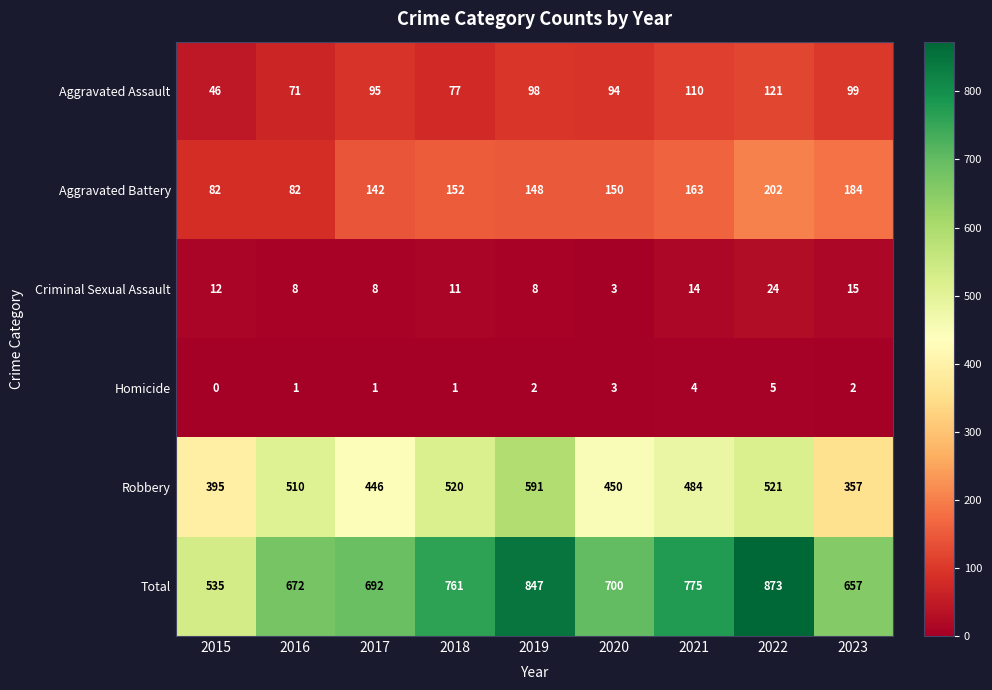

At which category does the chart reach its peak across all series?

2022